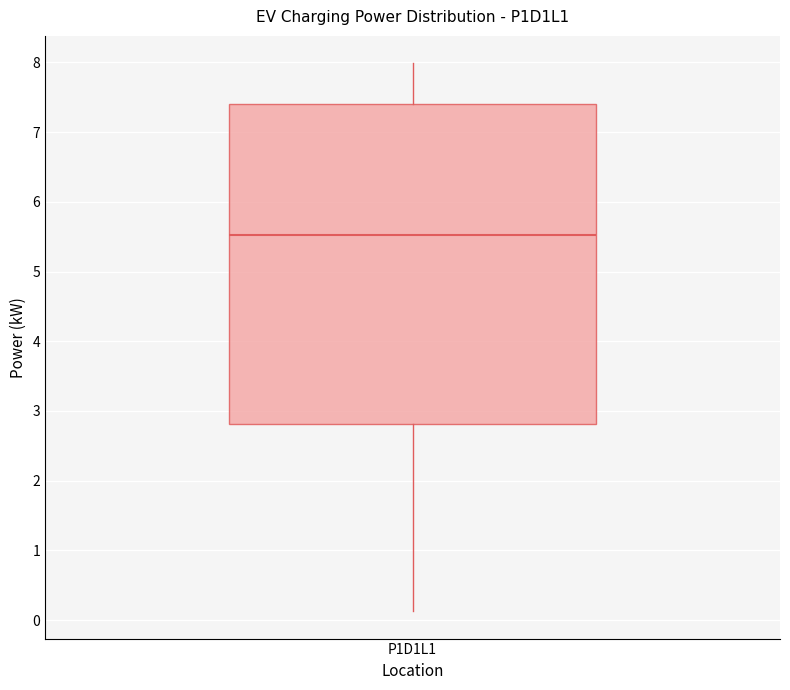

Transcribe this box plot: give where the median line is, the range the box spans, and where the two whiskers end, as read against the y-axis. The values are not printed on the chart, so give them approximately, as read against the axis.

median 5.5, box 2.8 to 7.4, whiskers 0.1 to 8.0